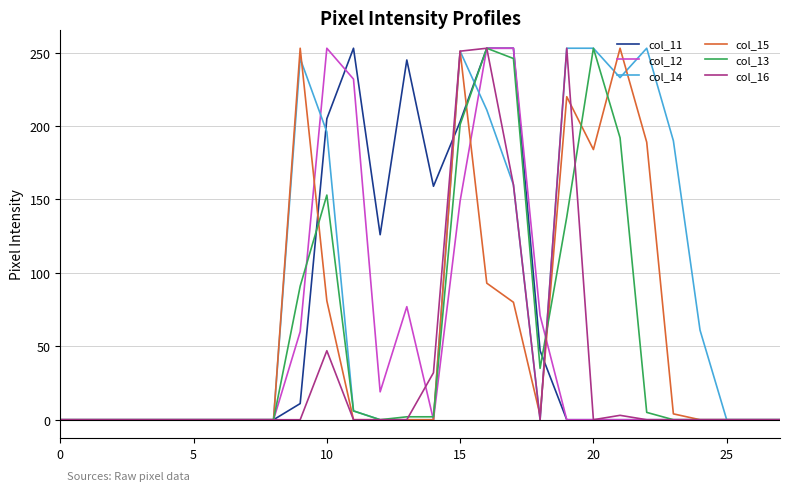

True or false: col_16 and col_11 intersect in this chart.

True